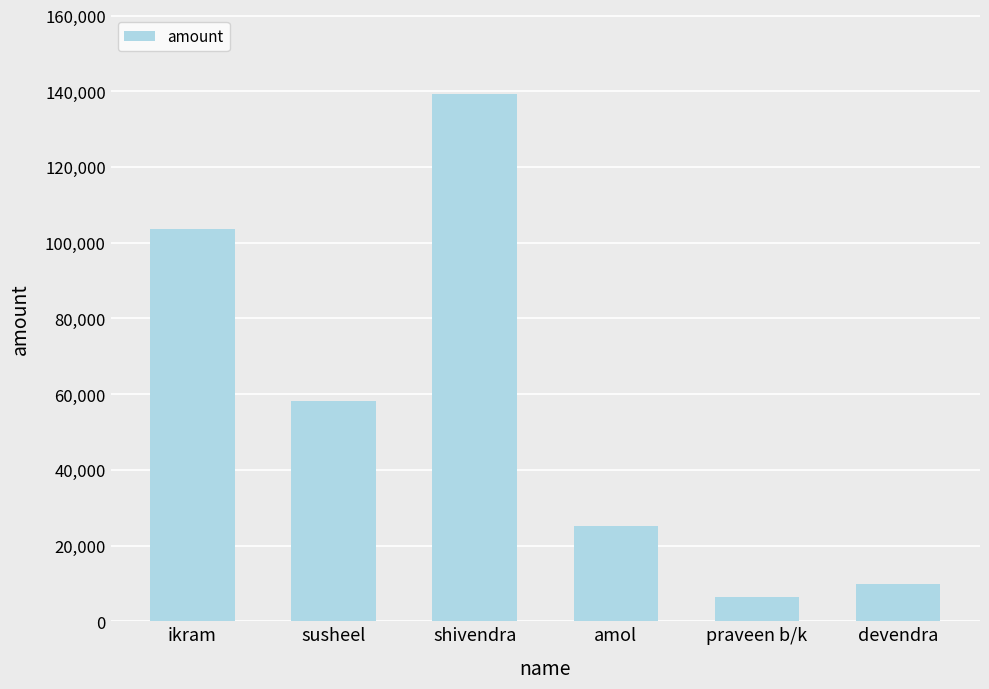

What is the minimum value shown in the chart?

6300